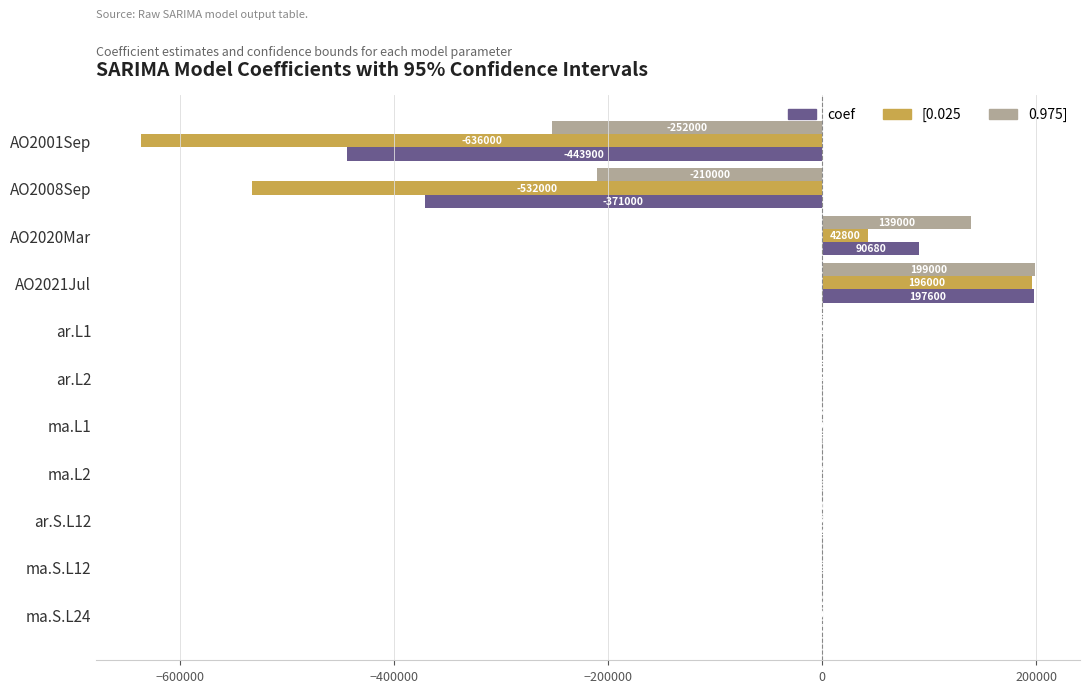

Is the value of 0.975] at ar.L2 greater than the value of coef at ma.S.L24?

No